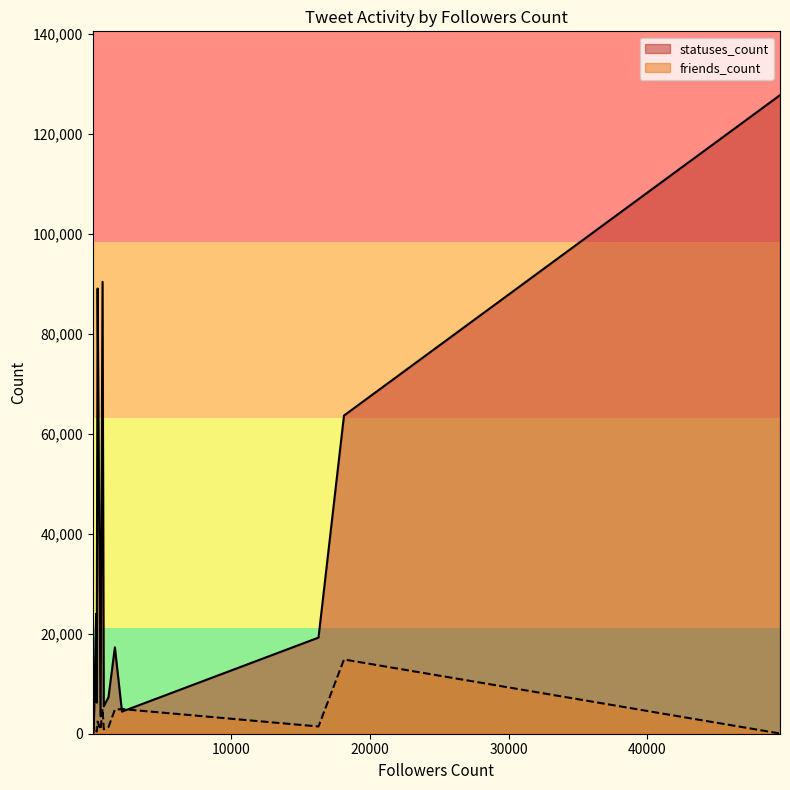

Is it true that friends_count equals 12 at 49552?

False